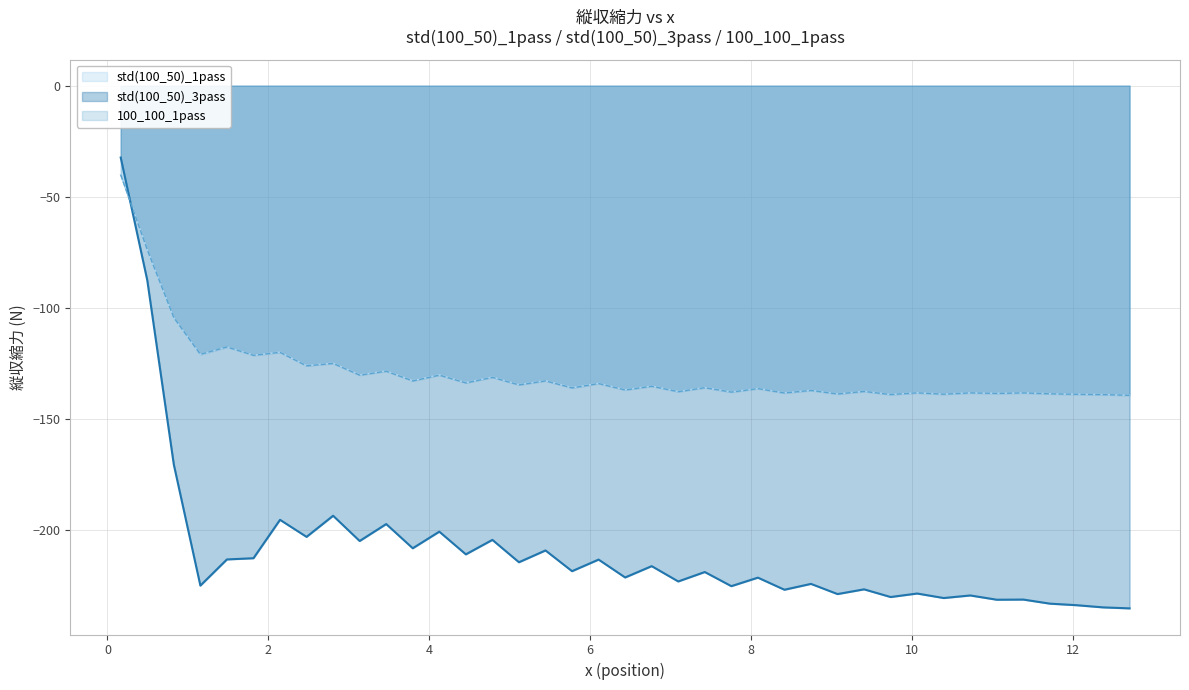

What is the smallest value displayed?

-235.1